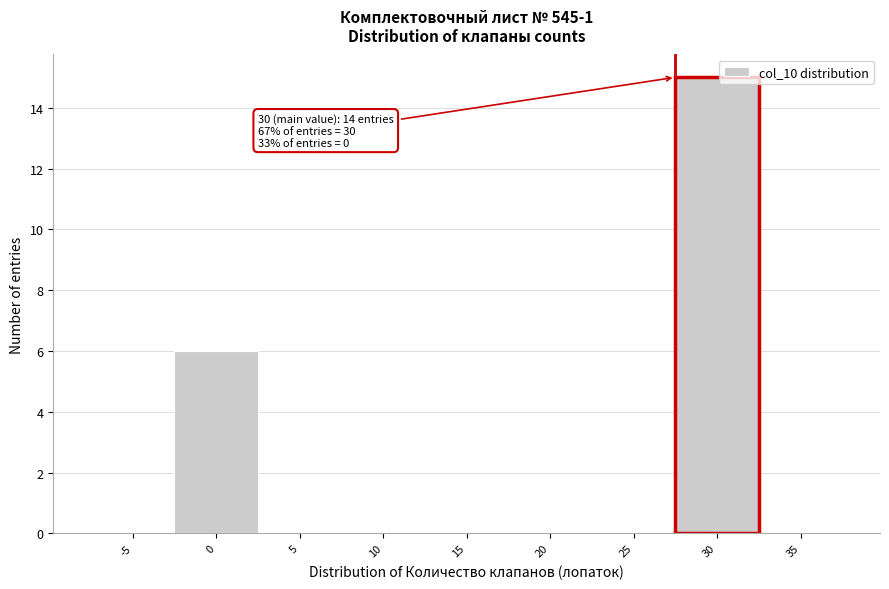

Reading left to right, list all the values displayed in this chart.

-5=0	0=6	5=0	10=0	15=0	20=0	25=0	30=15	35=0